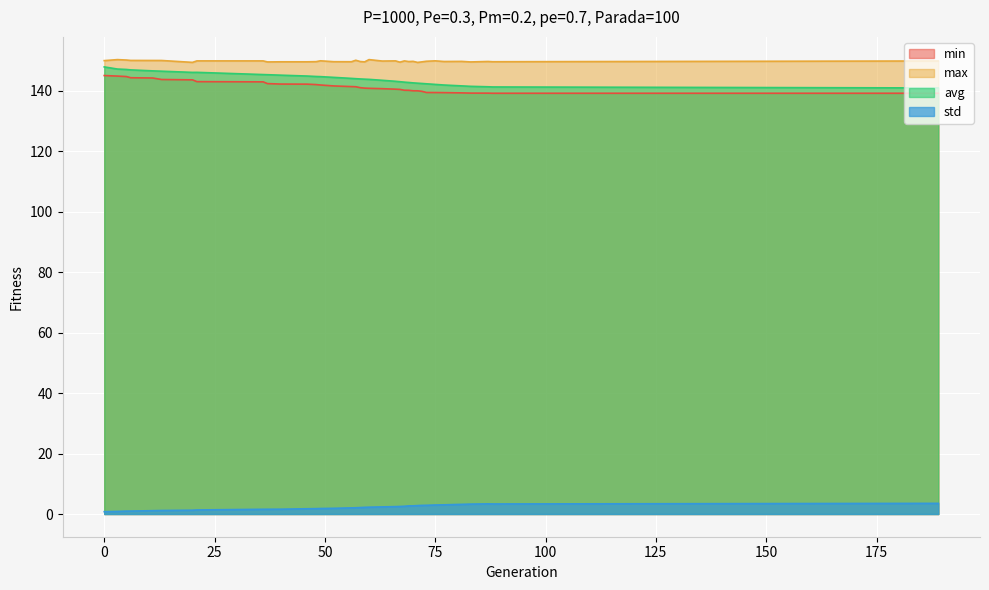

True or false: max has more than 0 points higher than both neighbors.

True